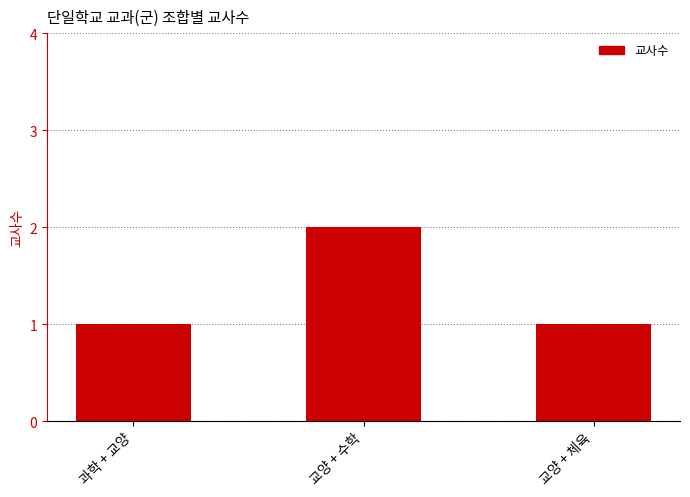

What position from the right is 과학 + 교양?

3